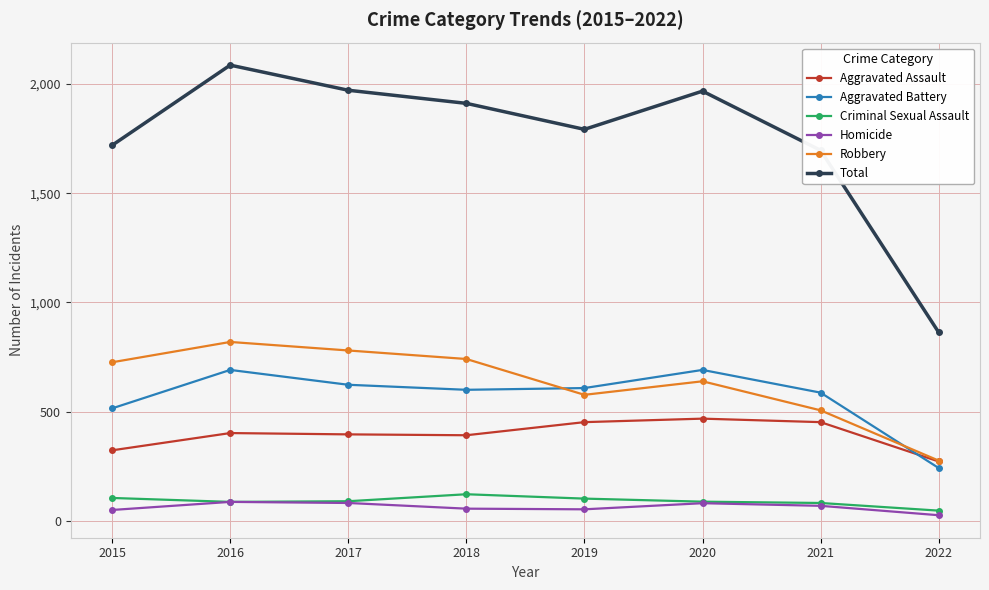

Which label corresponds to the largest value in the chart?

2016